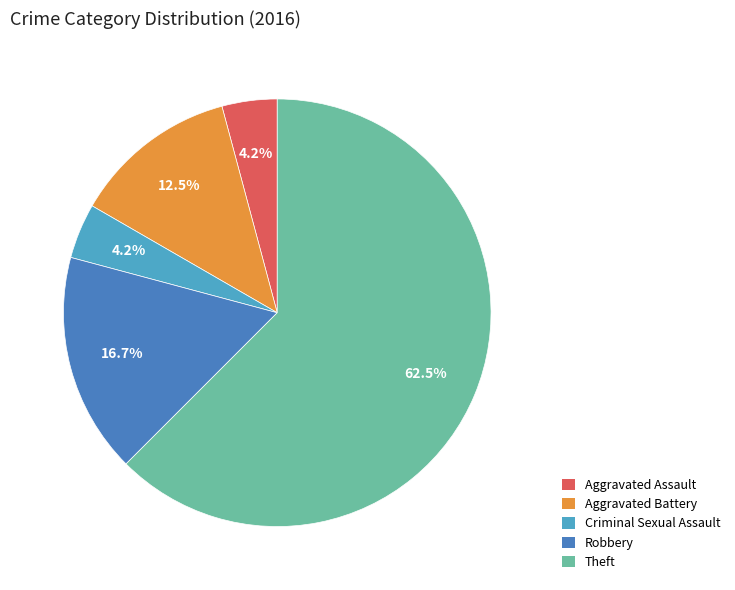

Which category has the biggest portion of the pie?

Theft